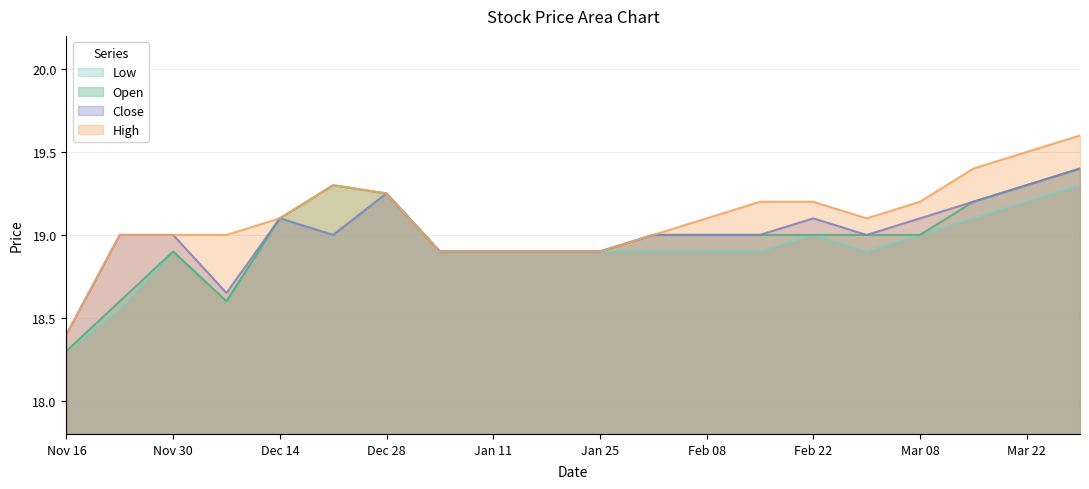

In Open, how many points are higher than both neighbors (excluding endpoints)?

2